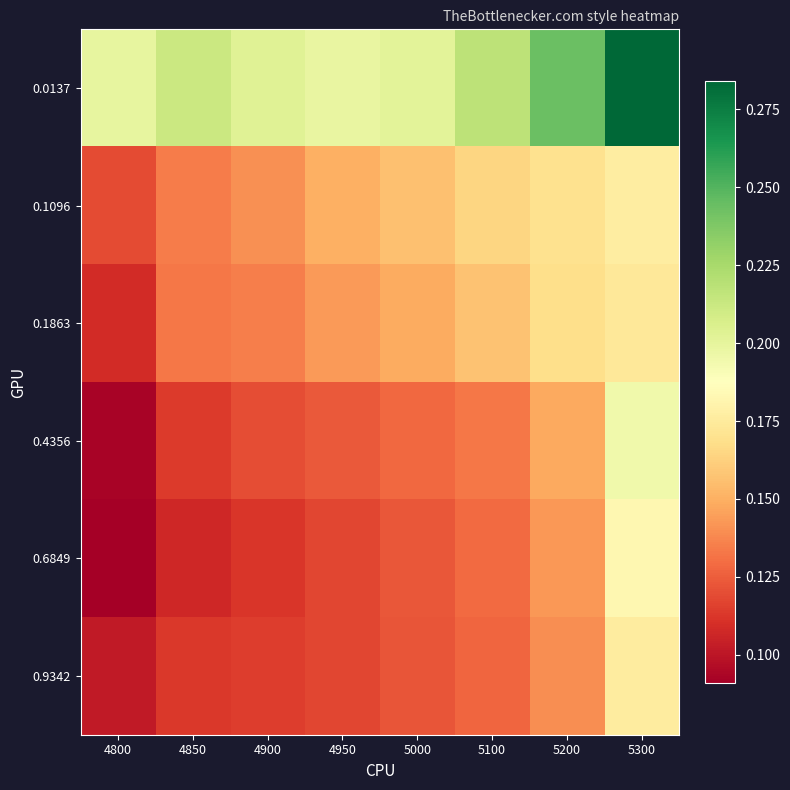

What is the greatest value displayed?

0.3